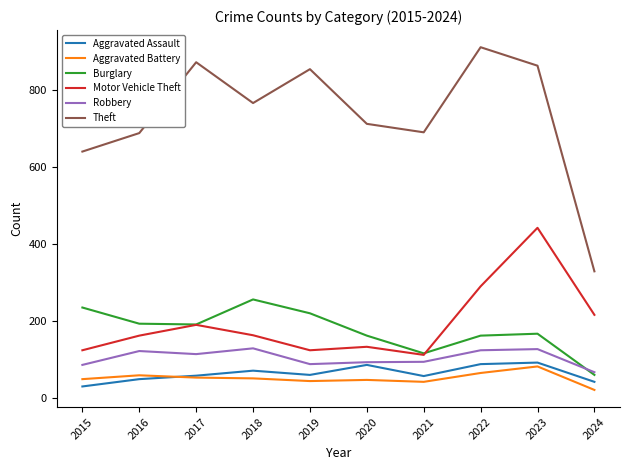

What is the difference between the maximum and second lowest values in the Theft series?

271